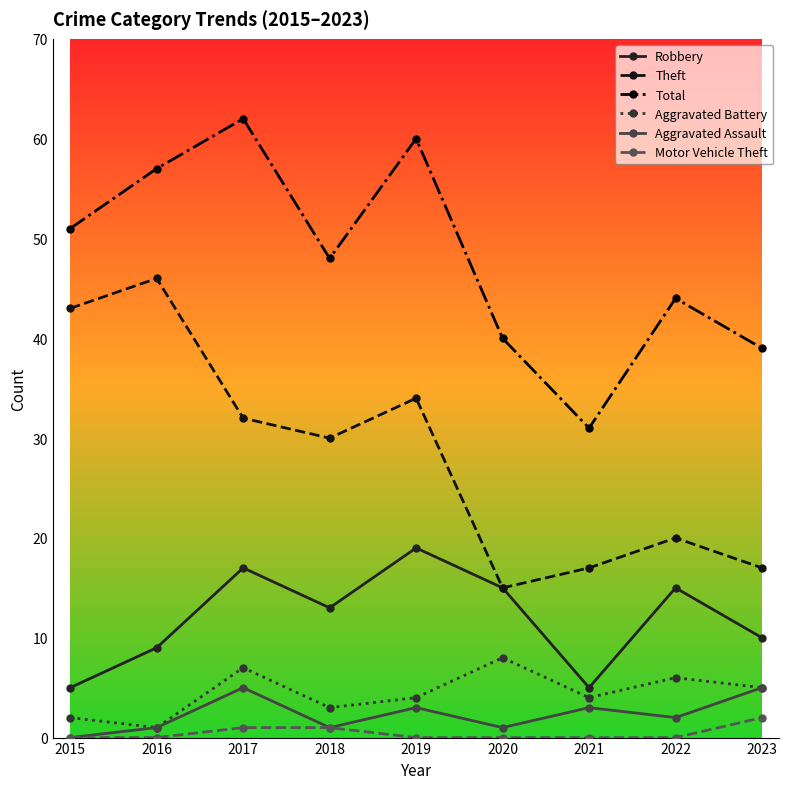

Between 2015 and 2023, which series saw the biggest shift?

Theft